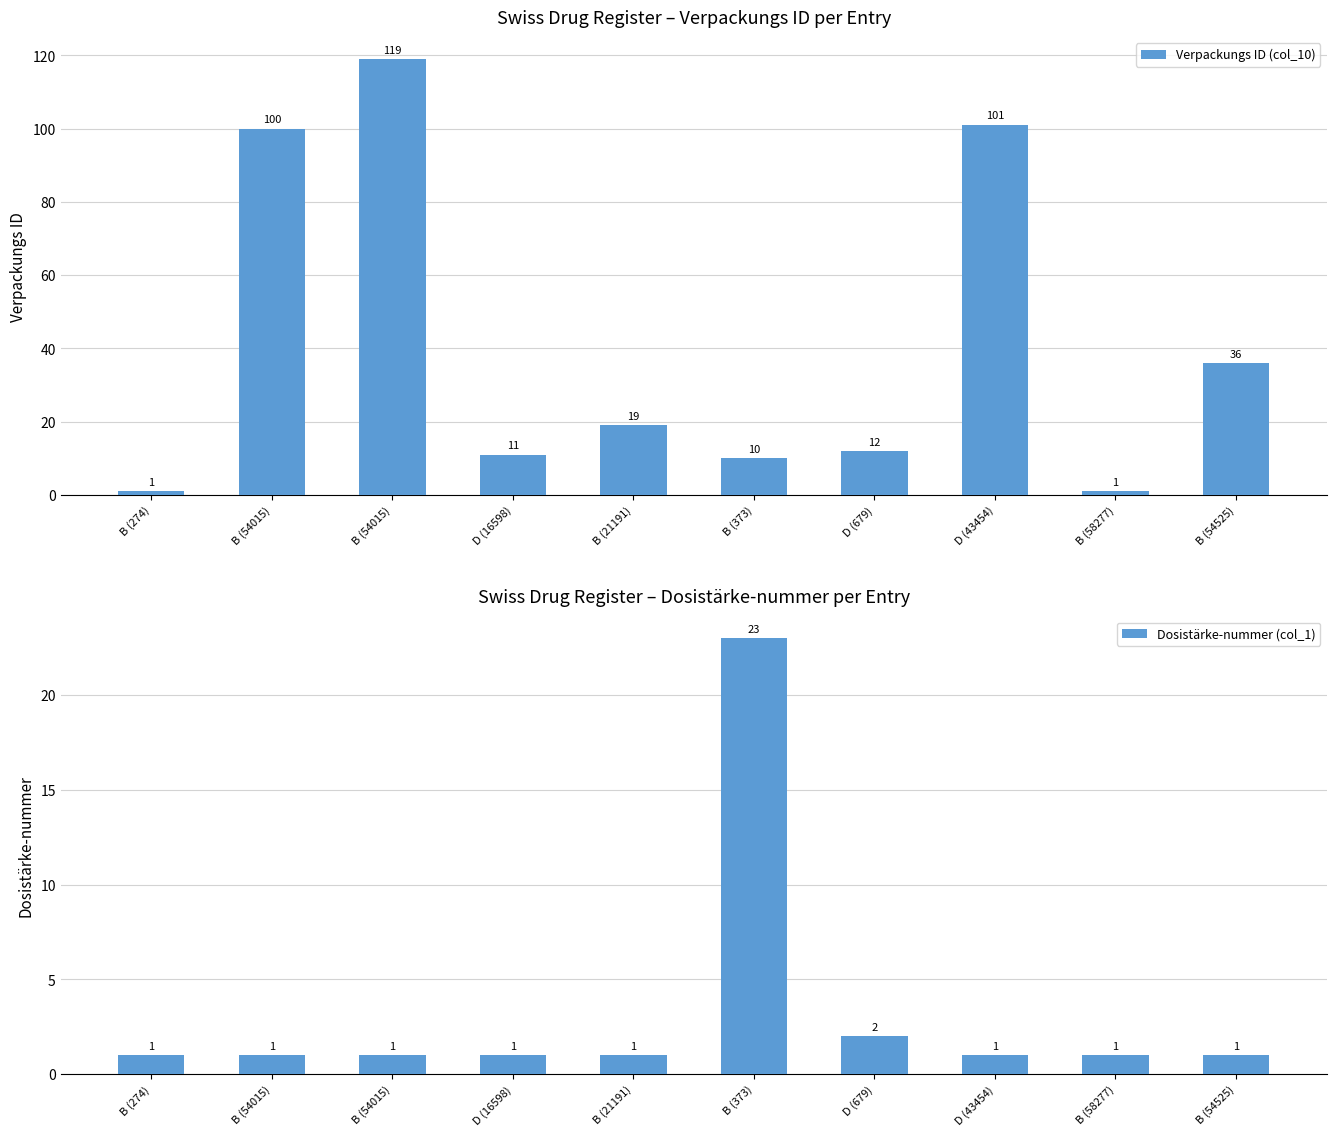

What is the sum of the Verpackungs ID (col_10) values at B (274) and B (54015)?

101